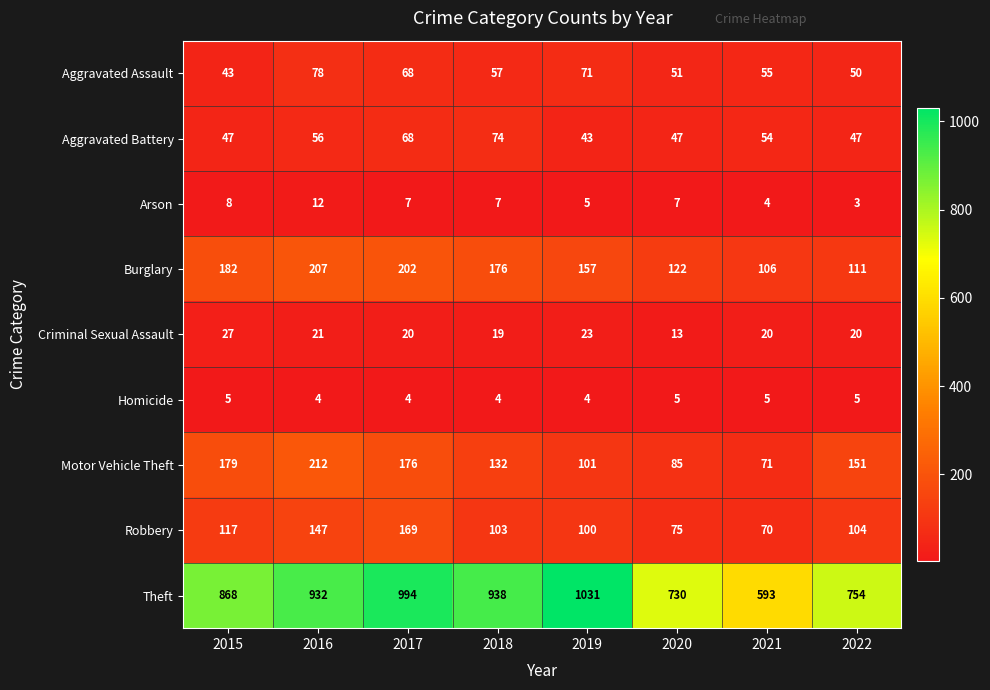

Which series has the largest range (max minus min)?

Theft